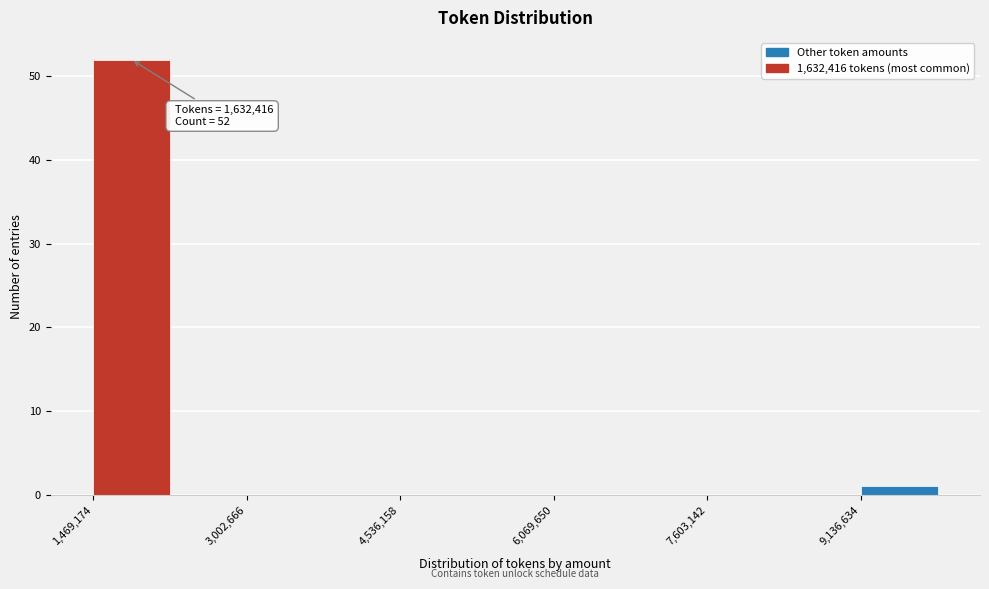

Read against the x-axis, roughly where is the centre of the tallest bar?

1800000